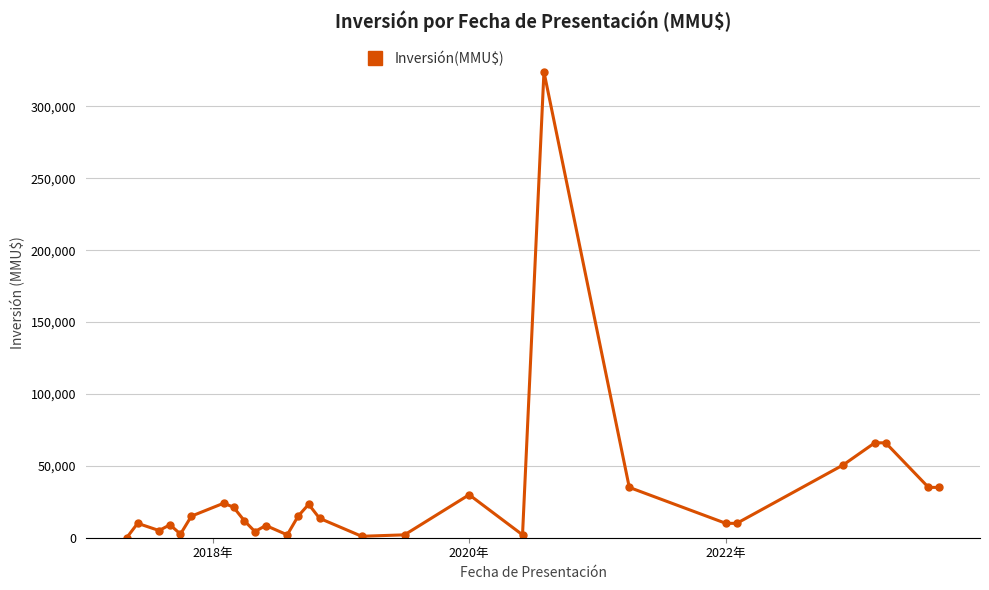

What is the value of the 16th point from the left?

1000.0